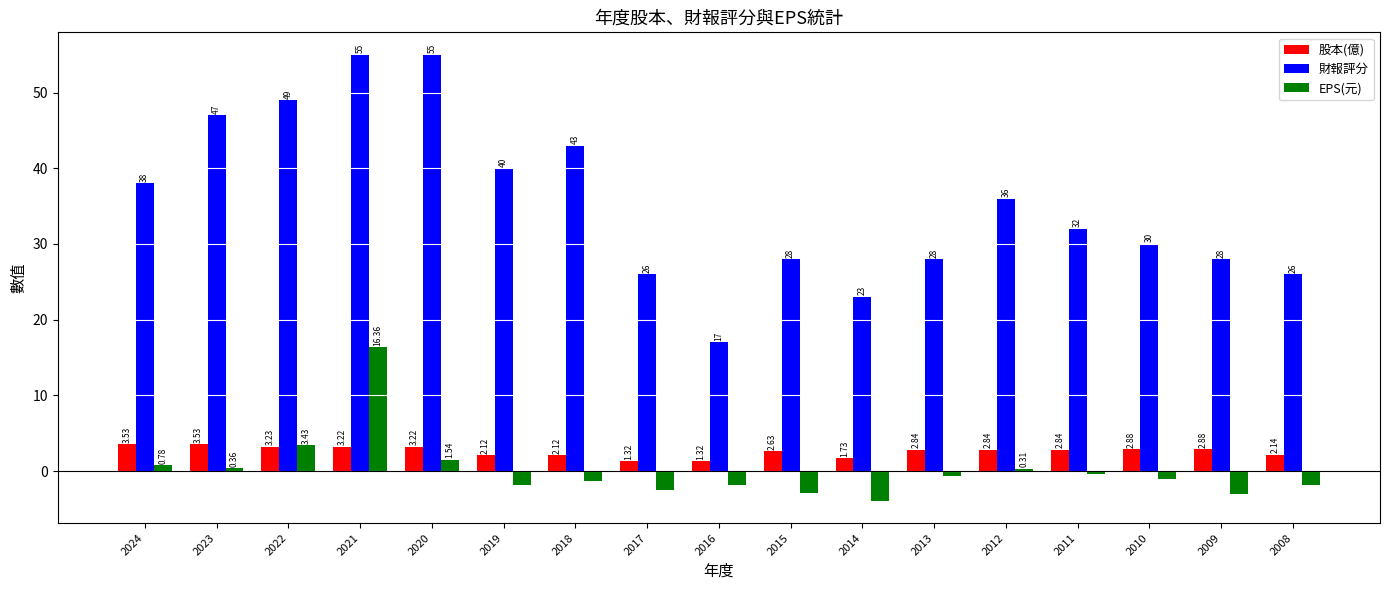

What is the difference between the highest and lowest values at 2011?

32.4